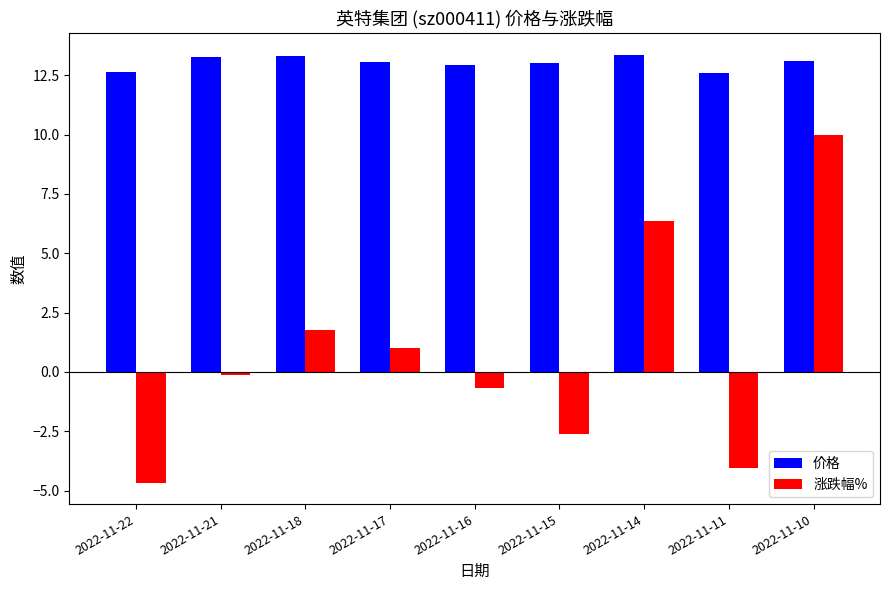

How many negative values does the 涨跌幅% series have?

5